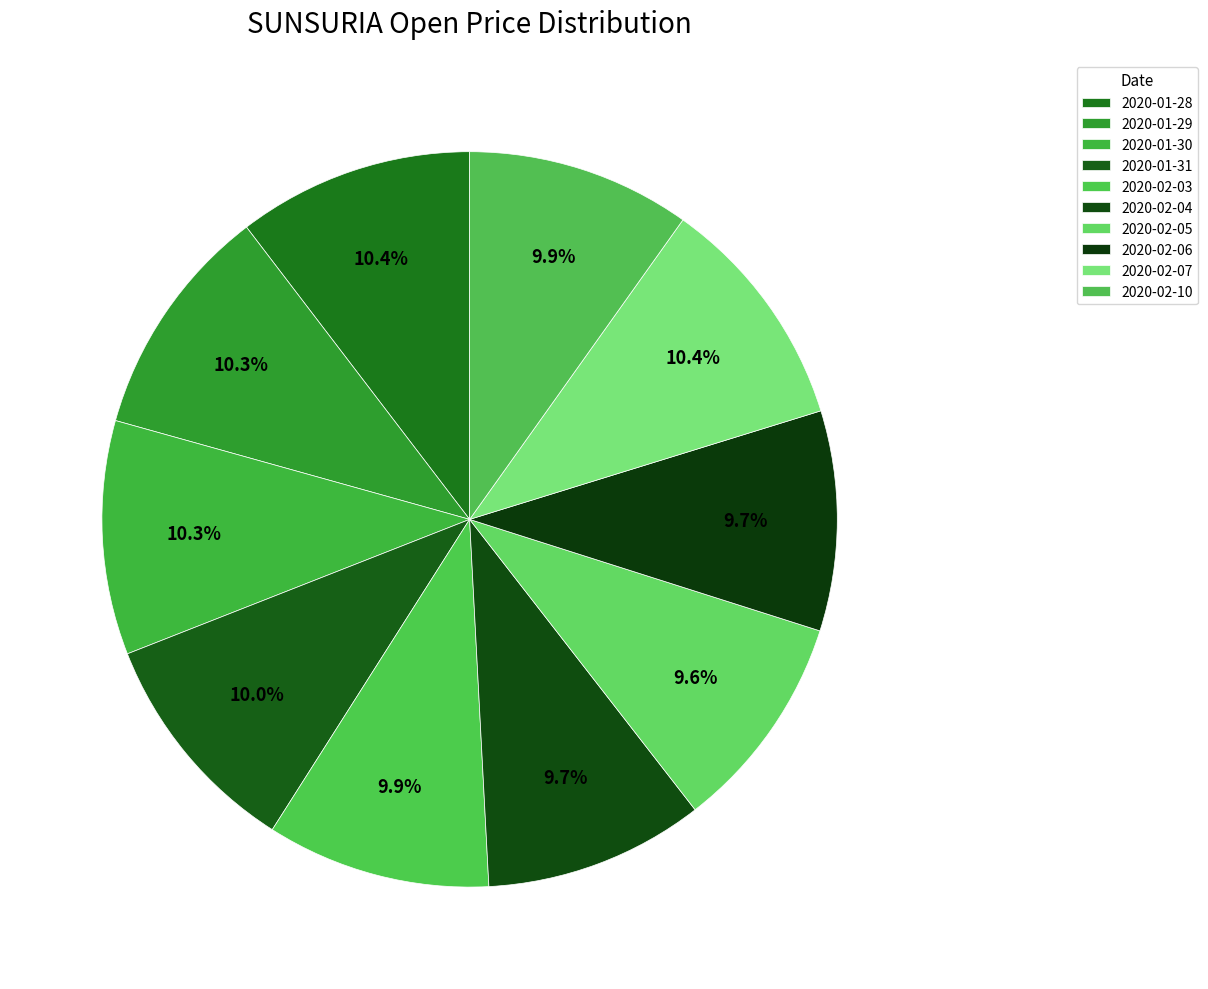

Is there a majority slice in this chart?

No